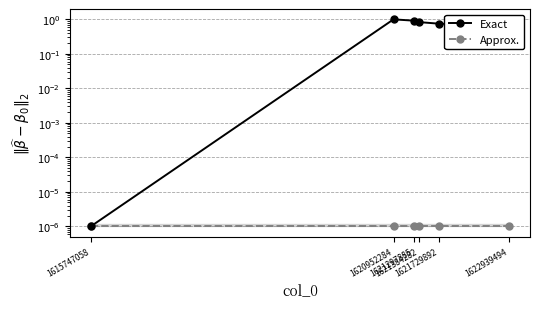

Which has a higher value, 1621729892 or 1615747058?

1621729892